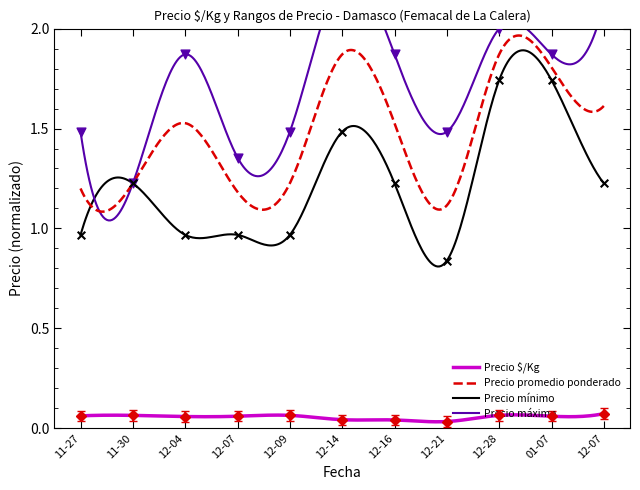

Which series contains the lowest Y value?

Precio $/Kg